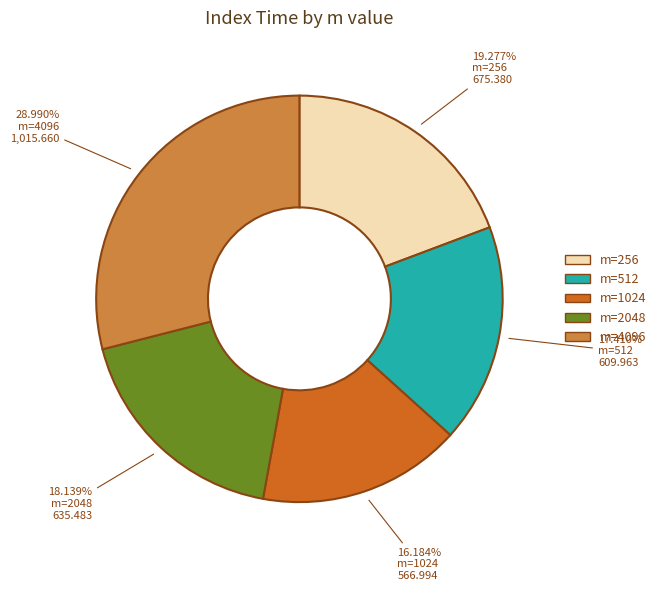

Which has a higher value, m=1024 or m=4096?

m=4096